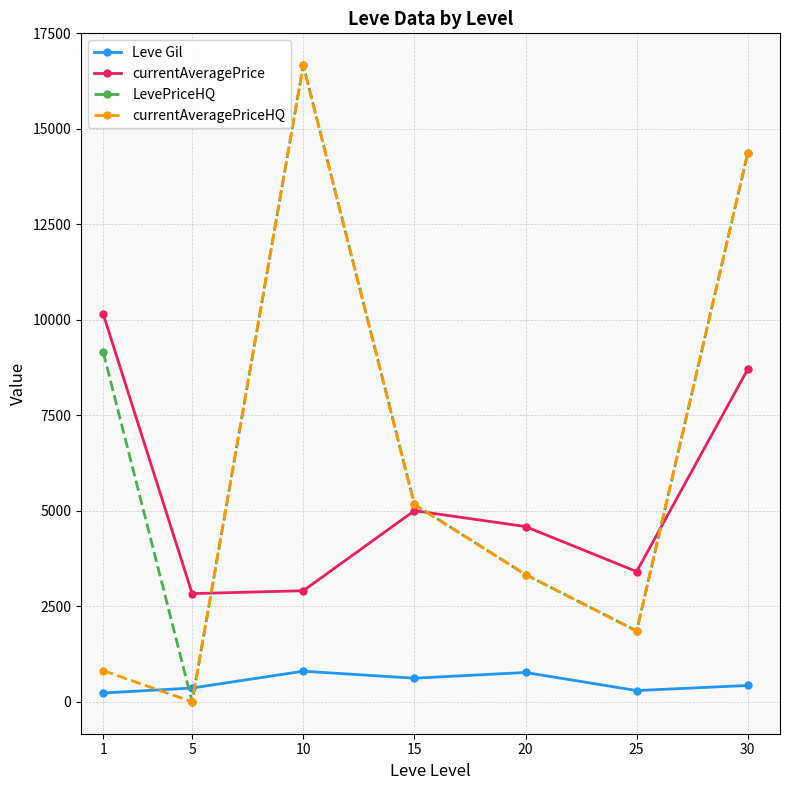

Where is the first local minimum for LevePriceHQ?

5